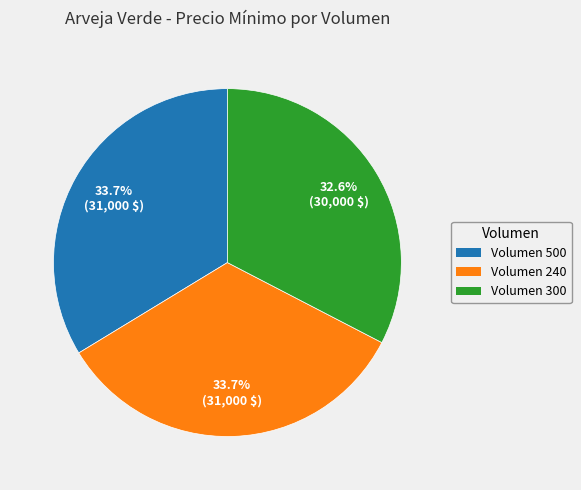

Is there a majority slice in this chart?

No